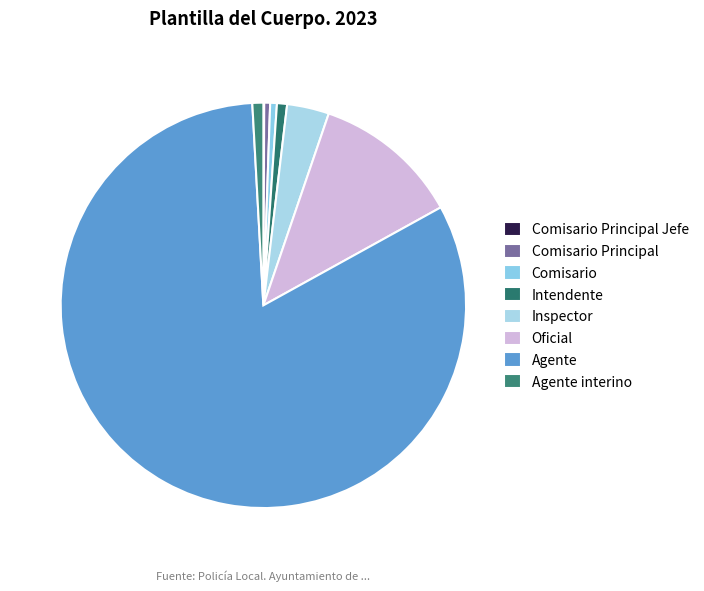

To the nearest percent, what is the difference between the Comisario and Agente slice percentages?

82%